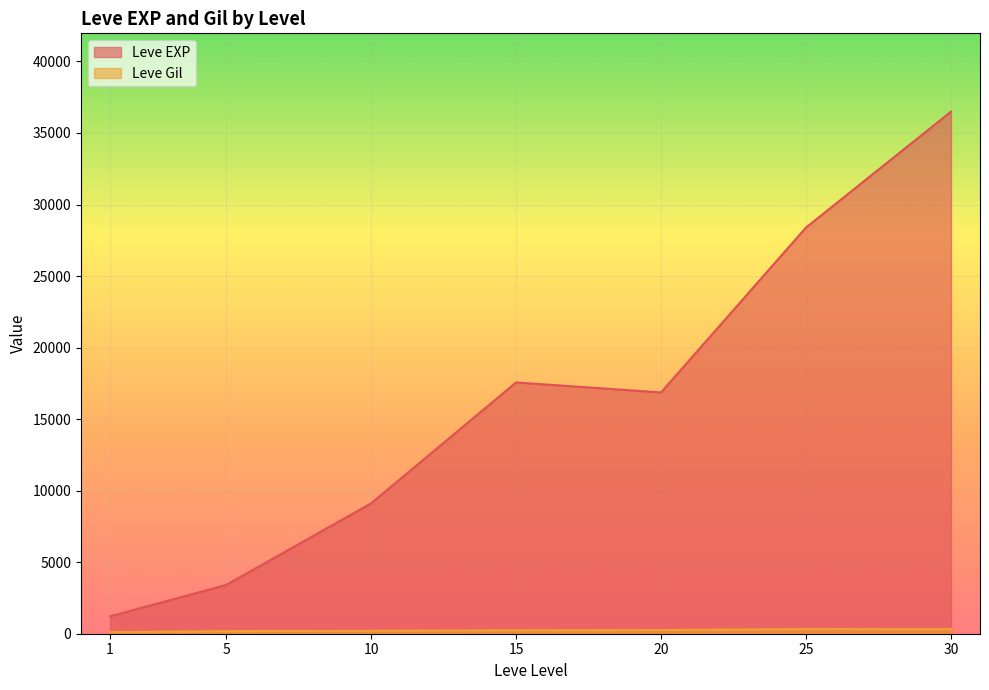

Rank the series at 25 from highest to lowest value.

Leve EXP, Leve Gil